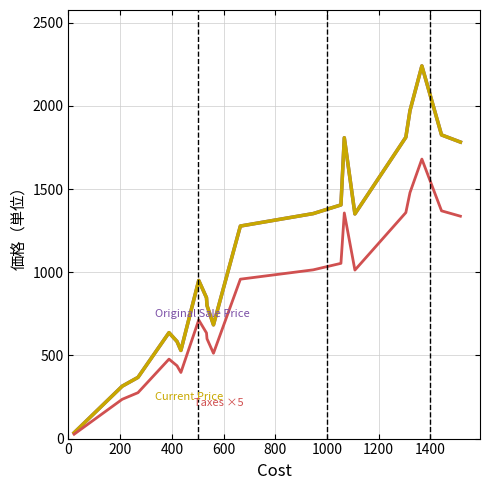

Does the chart have visible grid lines?

Yes